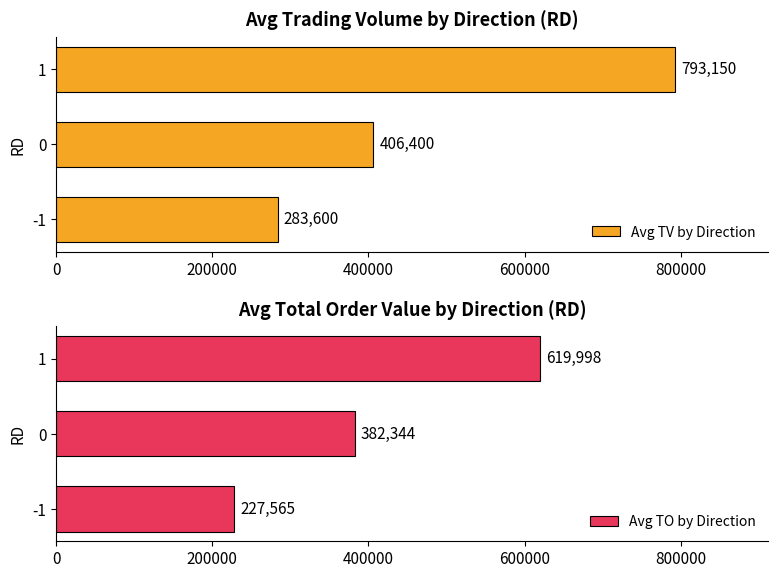

Which series has the largest total across all categories?

Avg TV by Direction